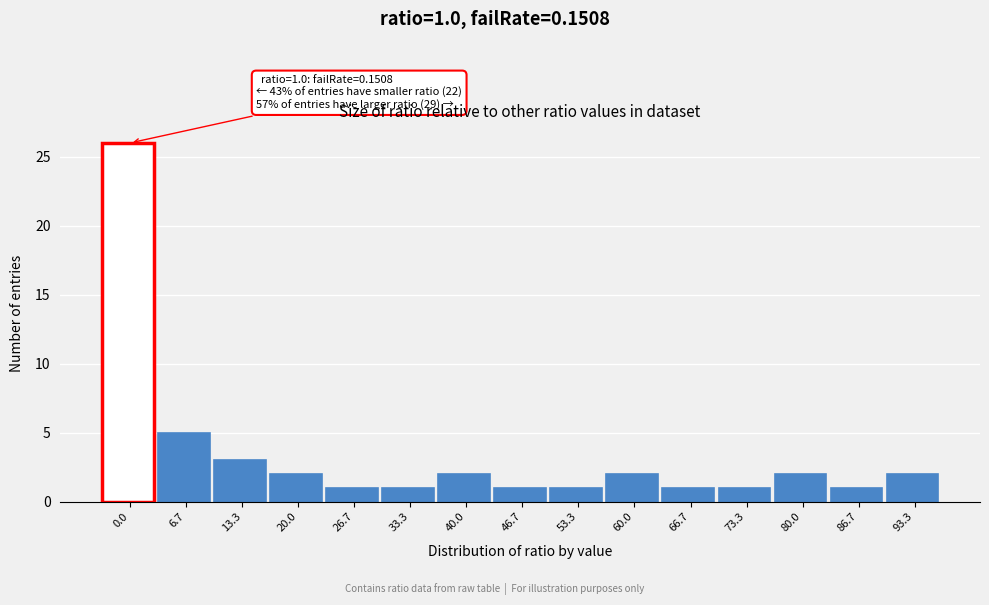

Reading right to left, transcribe all the data shown in this chart.

93.3=2	86.7=1	80.0=2	73.3=1	66.7=1	60.0=2	53.3=1	46.7=1	40.0=2	33.3=1	26.7=1	20.0=2	13.3=3	6.7=5	0.0=26